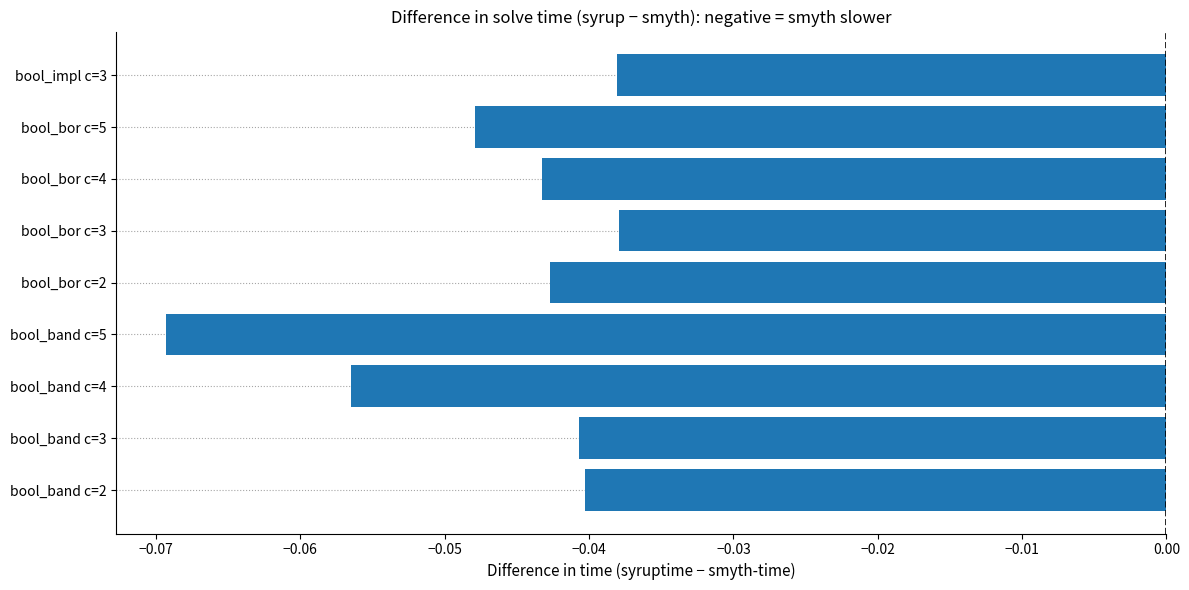

Is it true that the value at bool_bor c=2 is -0.1?

False